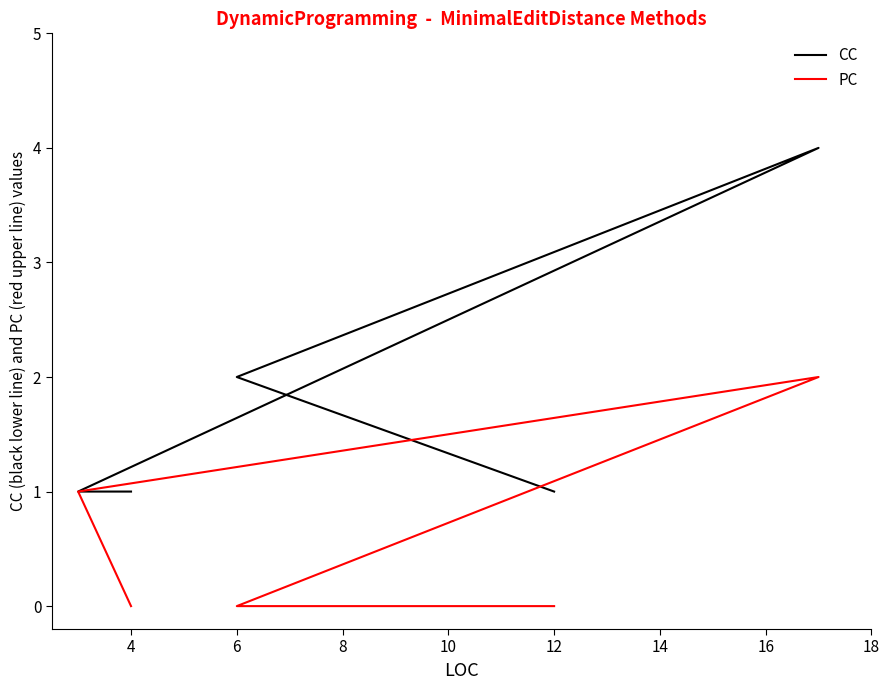

Rank the series at 8 from lowest to highest value.

PC, CC